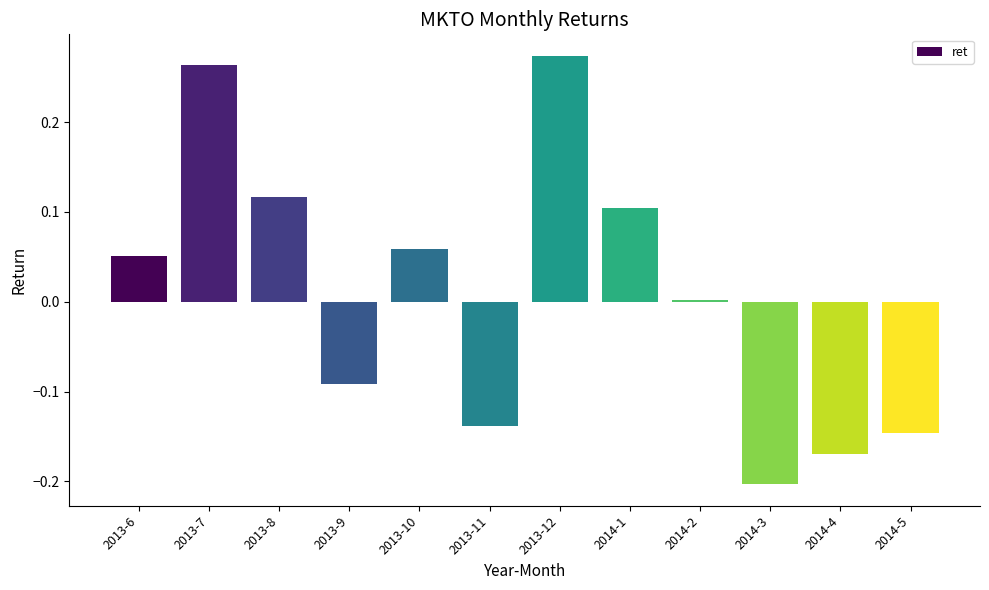

What is the sum of the values at 2014-4 and 2014-3?

-0.4